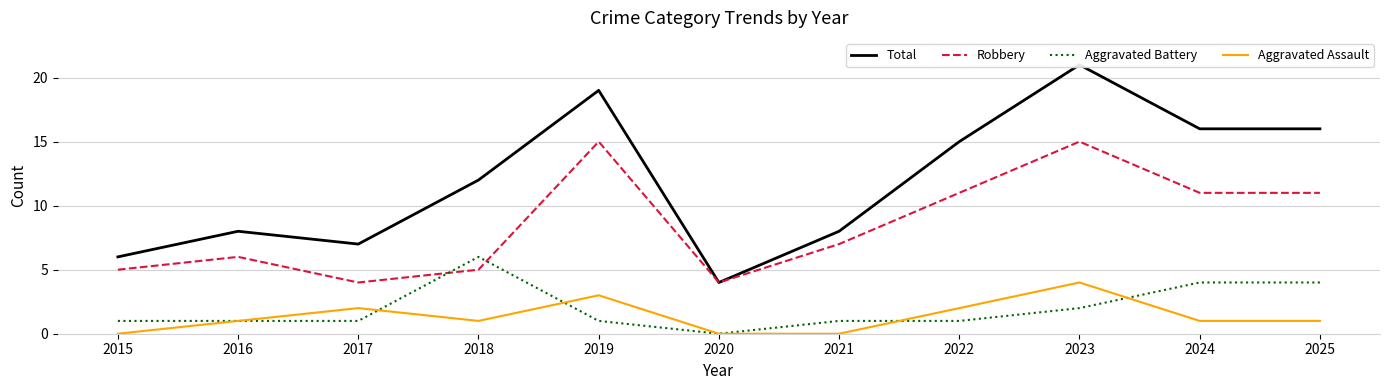

Rank the series by their maximum value, from lowest to highest.

Aggravated Assault, Aggravated Battery, Robbery, Total